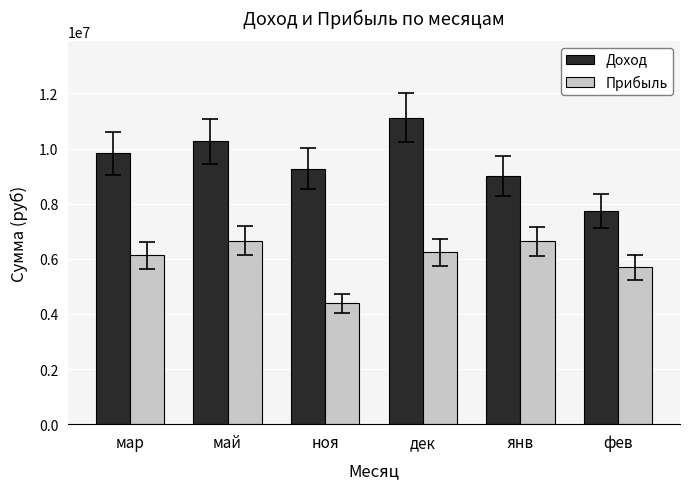

At which label is Прибыль closest to 5518355?

фев